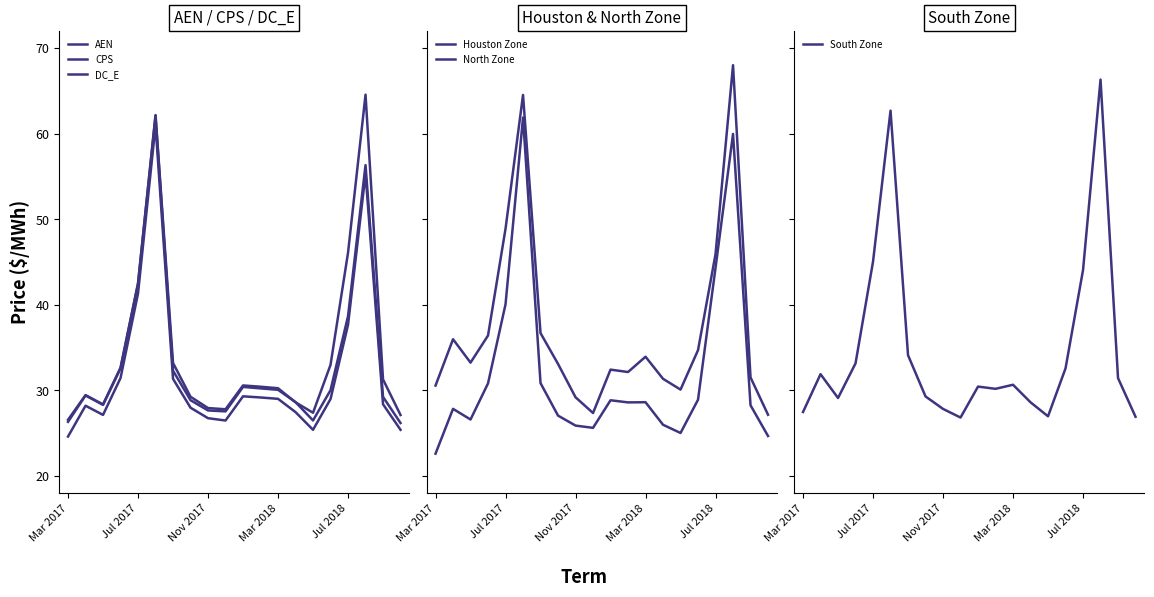

True or false: DC_E has a value of 29.2 at 11.

True